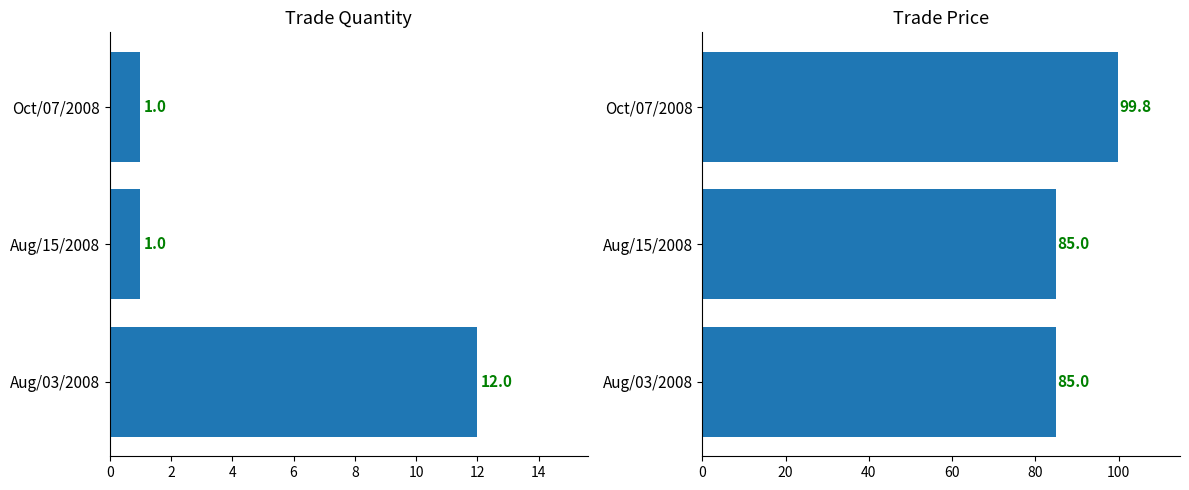

Which series has the largest total across all categories?

trade price